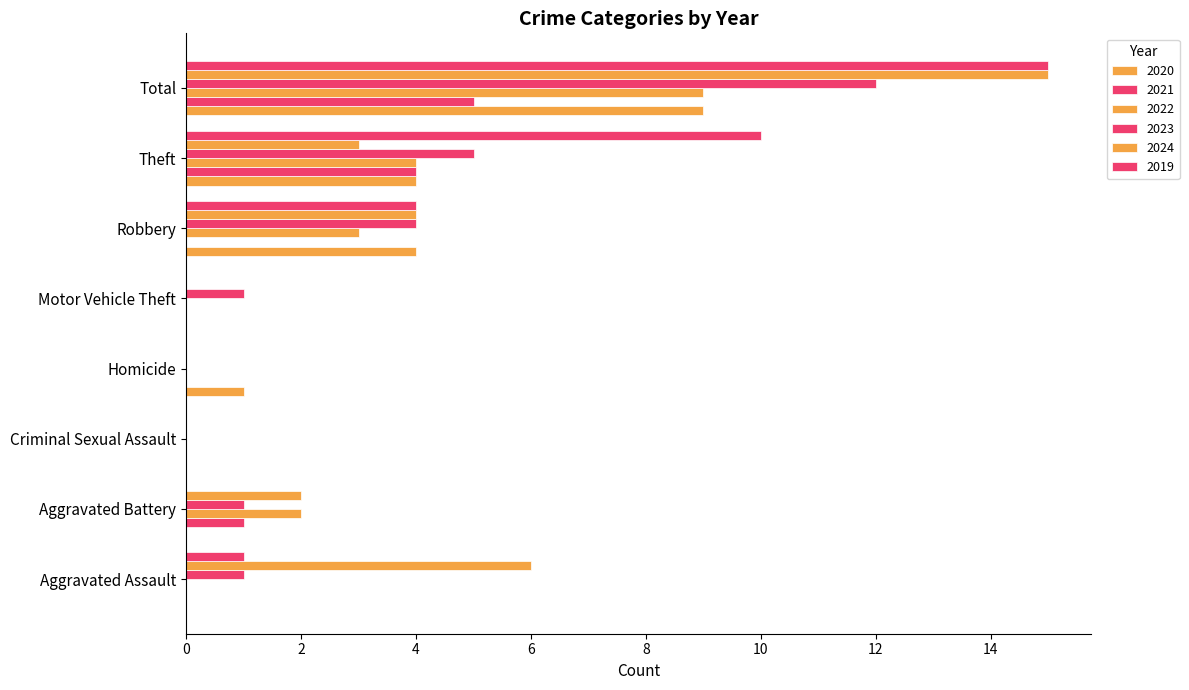

Reading right to left, transcribe all the data shown in this chart.

2020: 9	4	4	0	1	0	0	0
2021: 5	4	0	0	0	0	1	0
2022: 9	4	3	0	0	0	2	0
2023: 12	5	4	1	0	0	1	1
2024: 15	3	4	0	0	0	2	6
2019: 15	10	4	0	0	0	0	1